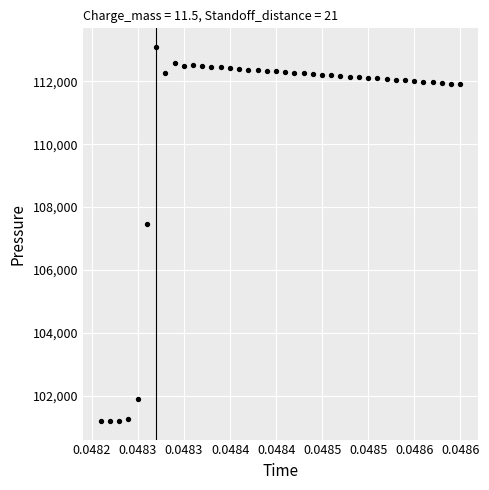

What Y value in the scatter plot is closest to 107146?

107464.2